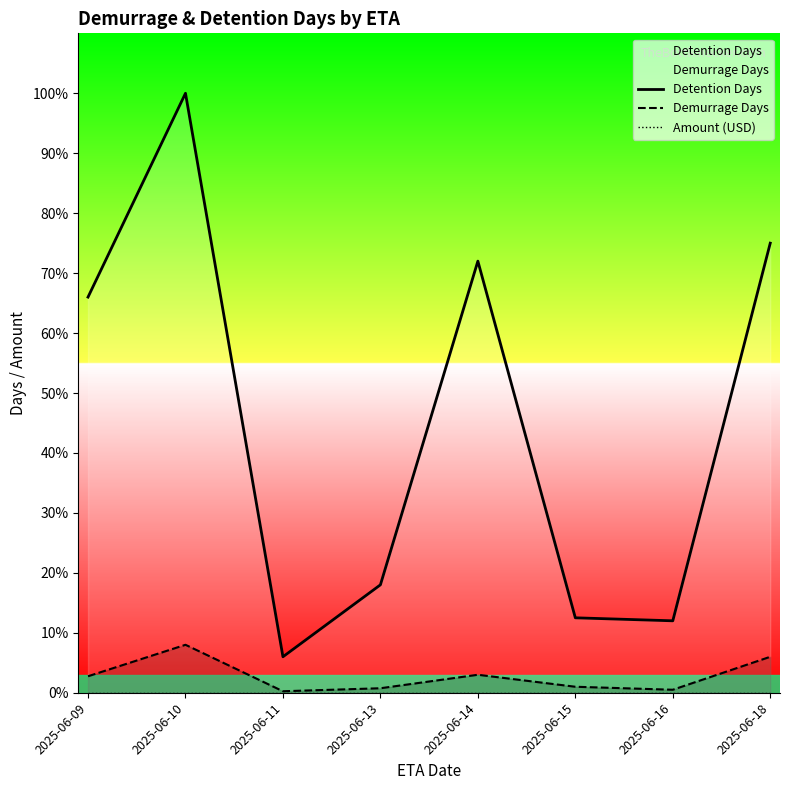

Reading left to right, list all the values displayed in this chart.

Detention Days: 264	400	24	72	288	50	48	300
Demurrage Days: 11	32	1	3	12	4	2	24
Amount (USD): 0	0	0	0	0	0	0	0